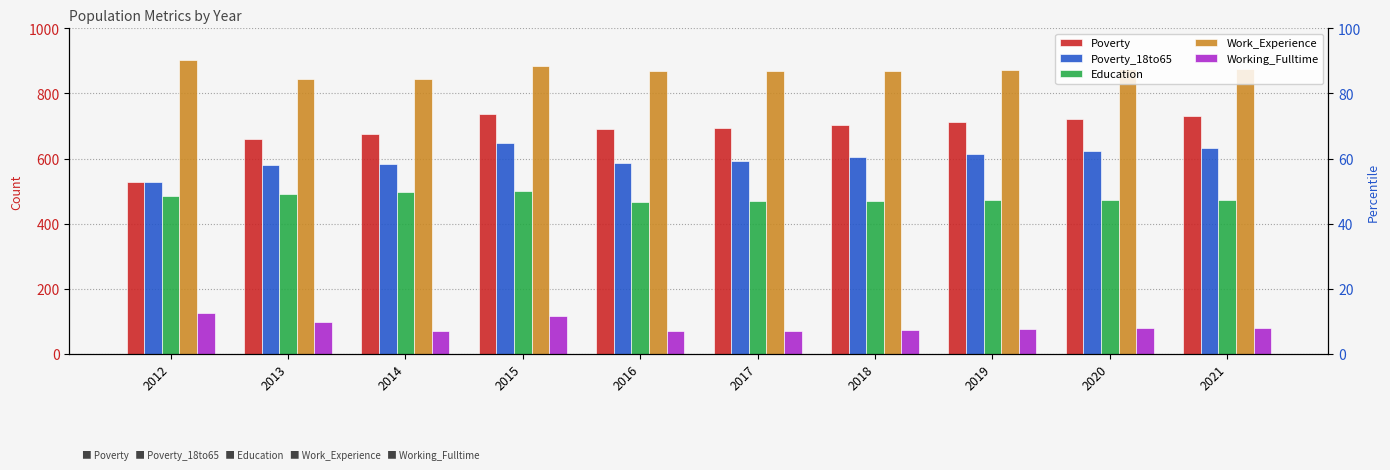

Is it true that Poverty equals 674 at 2014?

True